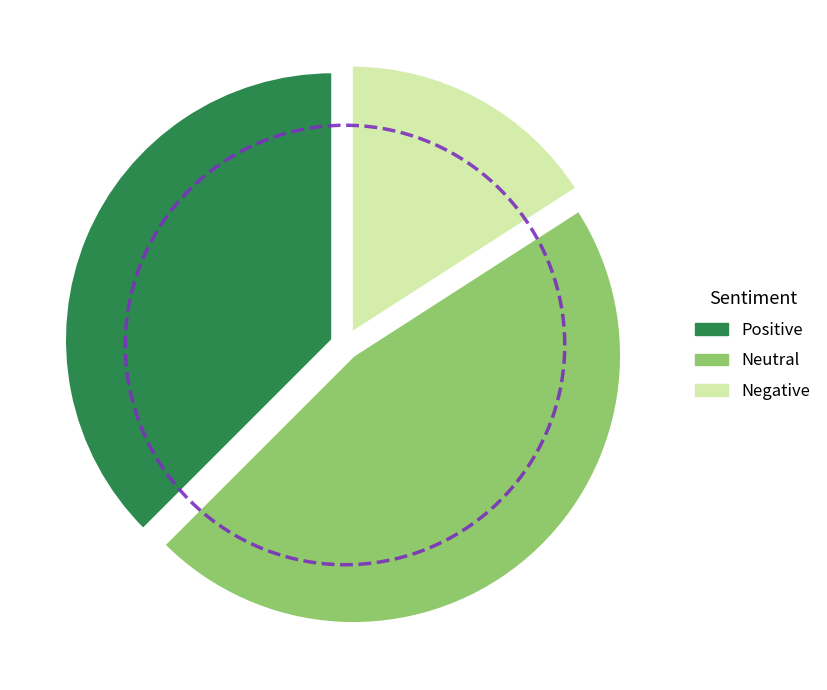

To the nearest percent, what percentage of the pie is Negative?

16%